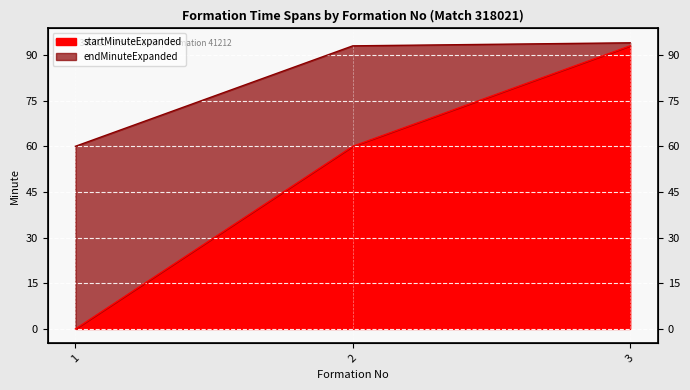

What are all the series names shown in the legend?

startMinuteExpanded, endMinuteExpanded